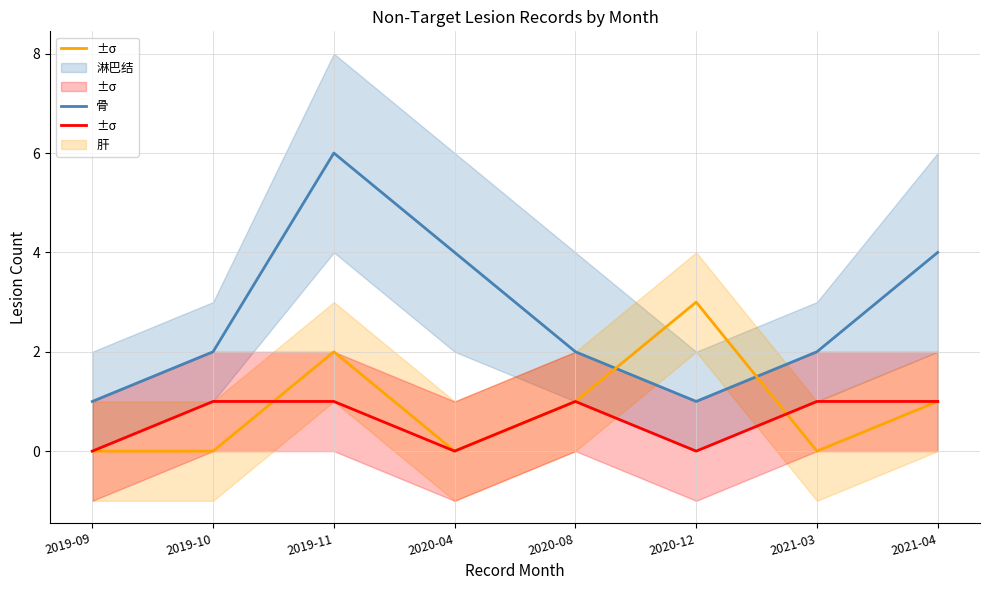

What is the difference between the second highest and second lowest values in the 骨 series?

2